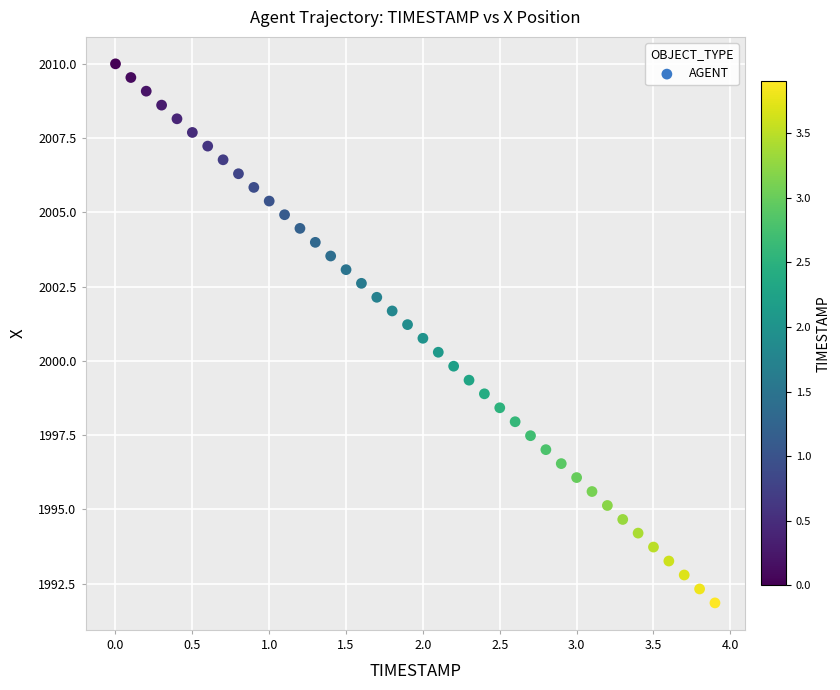

What is the range of X values (max minus min)?

3.9